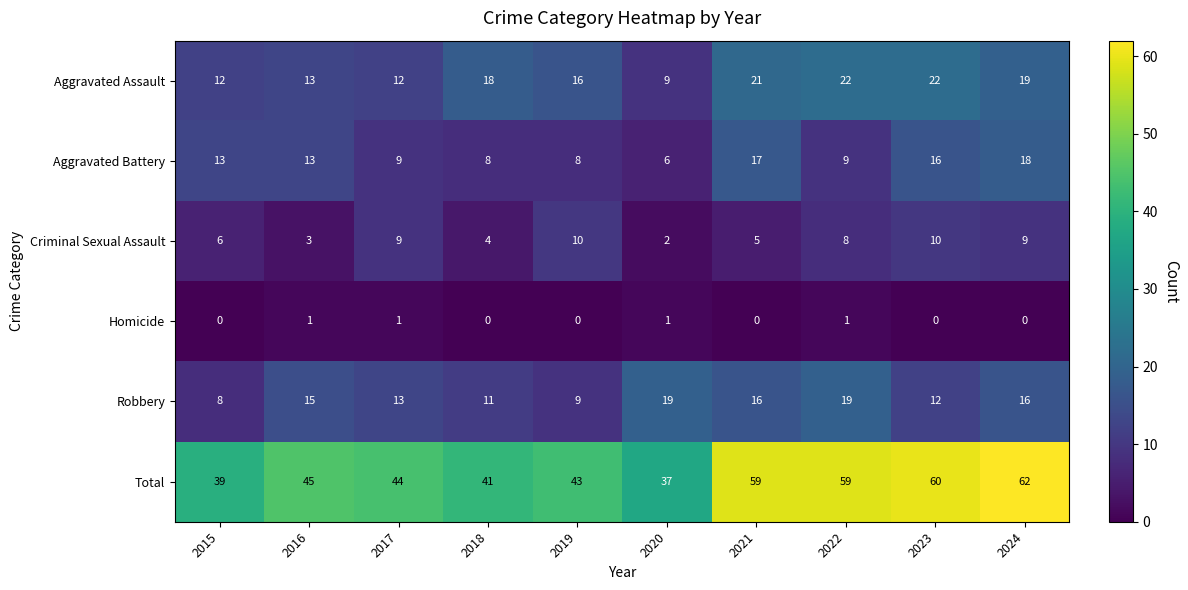

Where is Criminal Sexual Assault nearest to the value 6?

2015